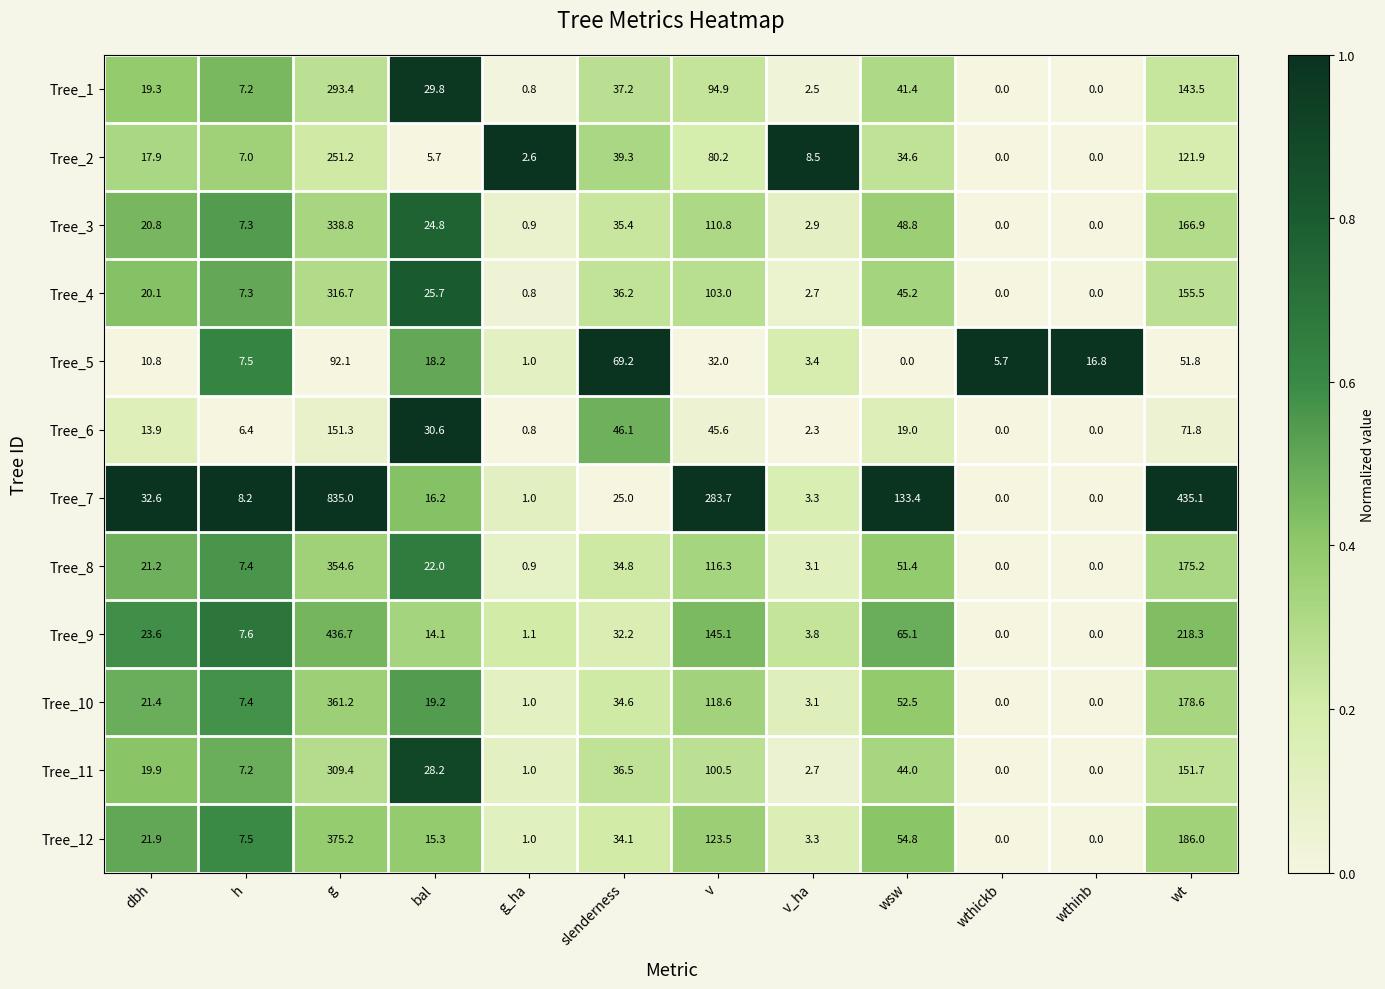

The Tree_11 series shows -174.7 at wthinb. True or false?

False